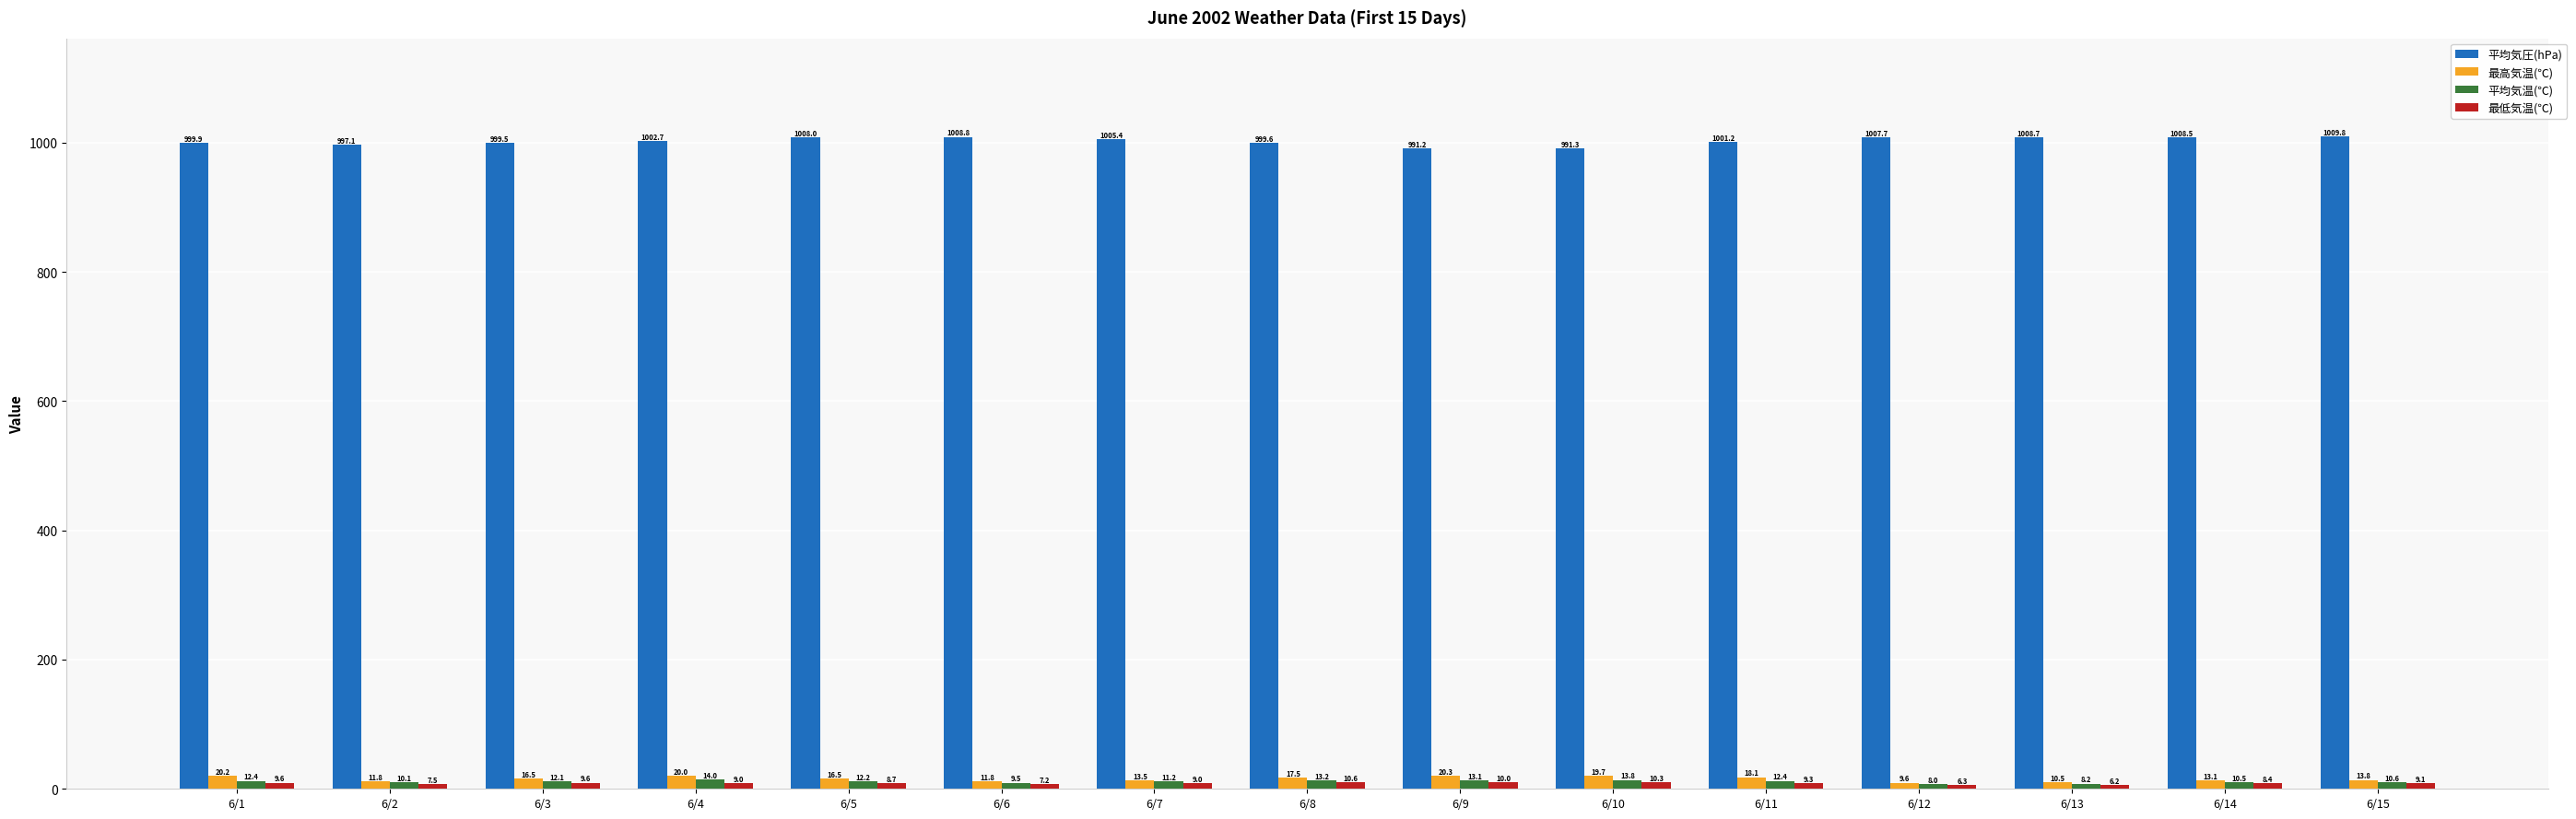

What is the spread (max minus min) of values at 6/5?

999.3